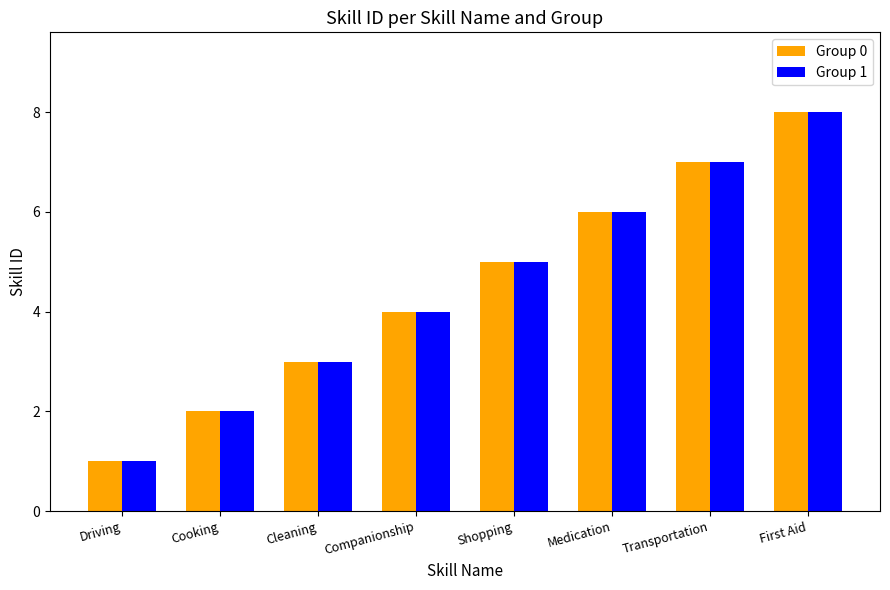

What is the difference between the maximum and minimum values in the Group 0 series?

7